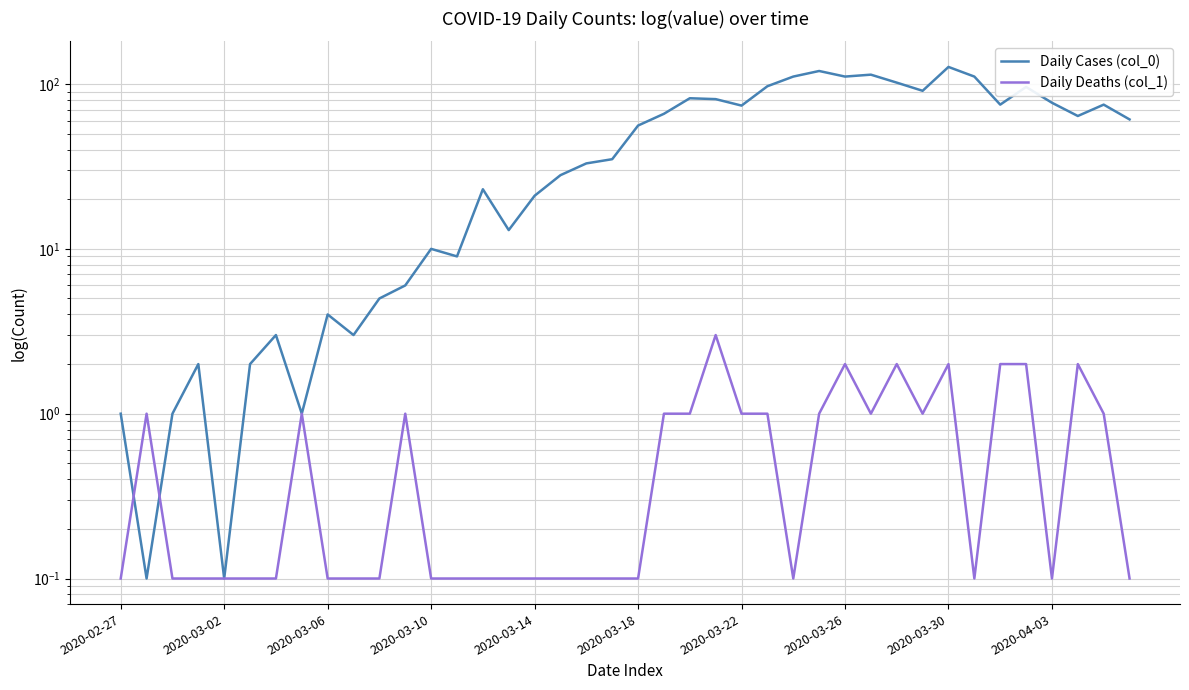

Is it true that Daily Cases (col_0) equals 1.4 at 2020-04-03?

False